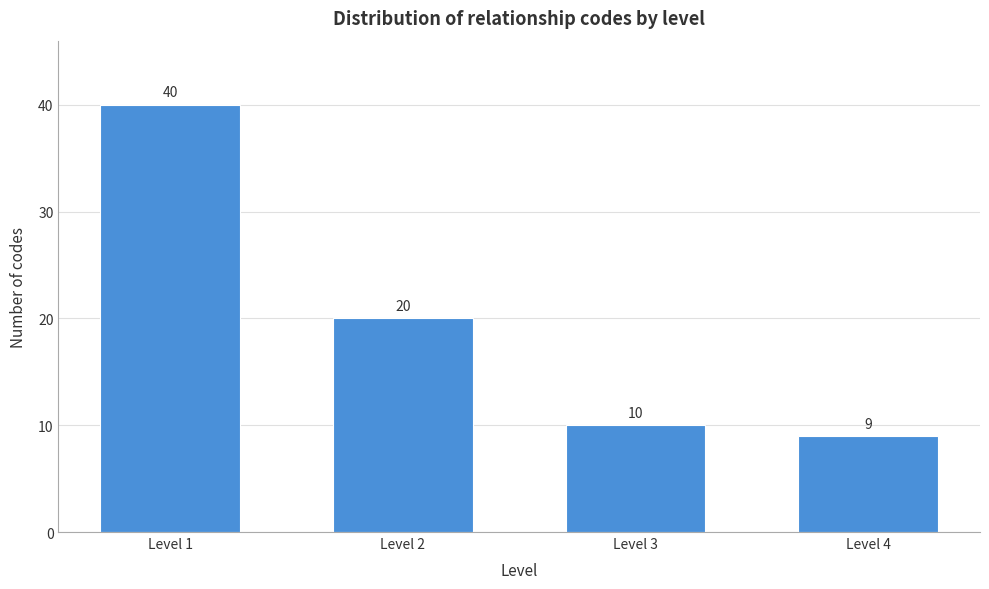

Reading right to left, extract all data points from this chart.

9	10	20	40